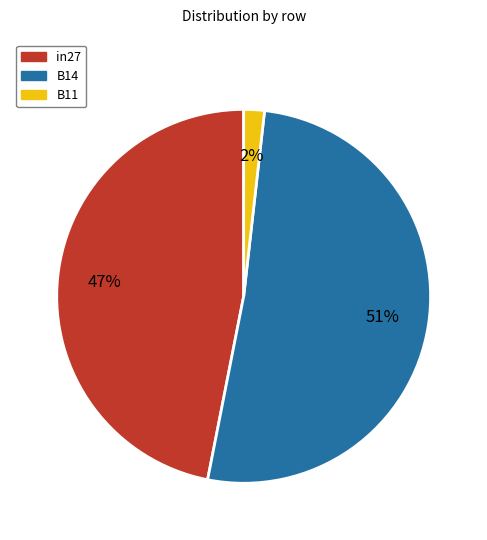

What is the smallest slice in the pie chart?

B11